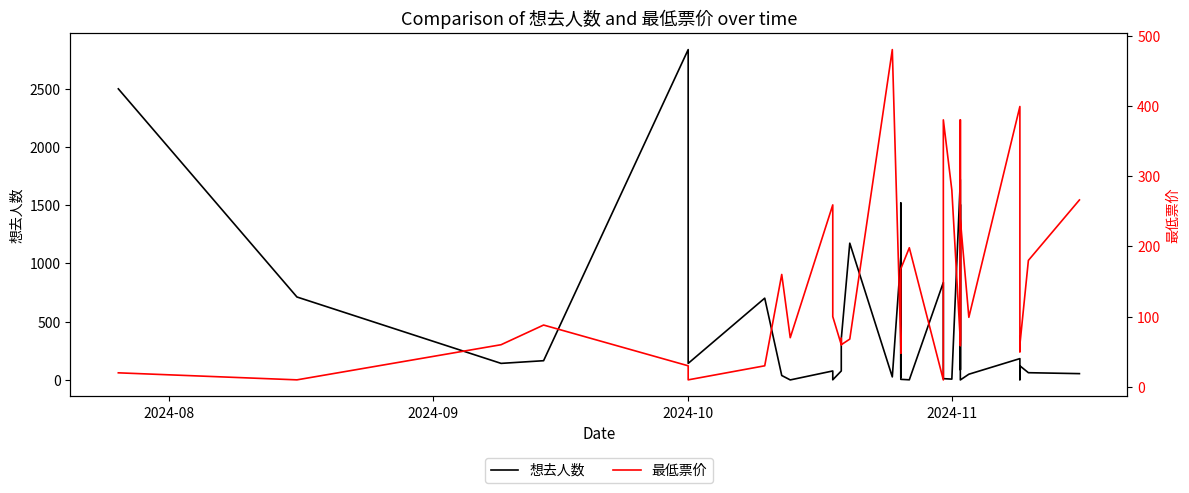

List the series in order of their overall mean, lowest first.

最低票价, 想去人数